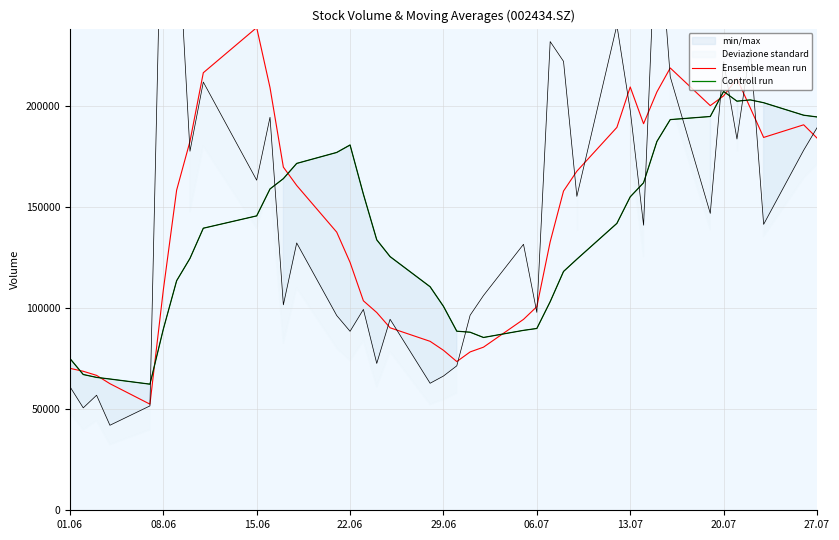

How many data points does each series have?

40